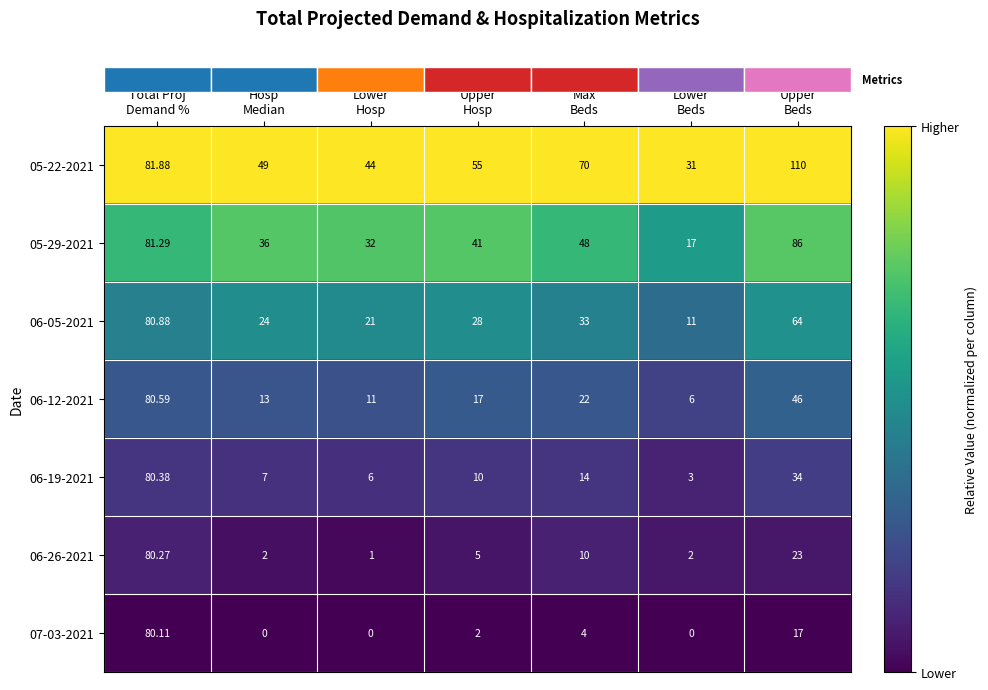

List the series in order of their peak value, highest first.

05-22-2021, 05-29-2021, 06-05-2021, 06-12-2021, 06-19-2021, 06-26-2021, 07-03-2021